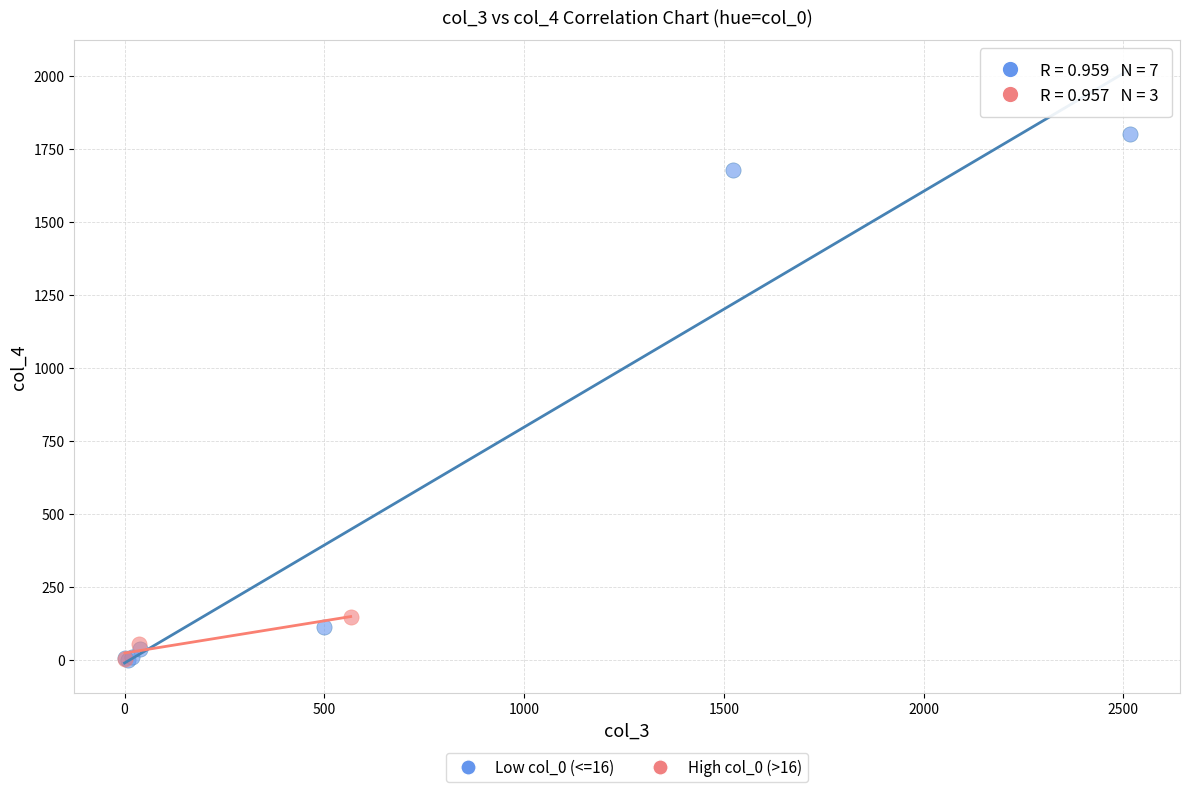

Which series reaches the maximum Y coordinate?

Low col_0 (<=16)